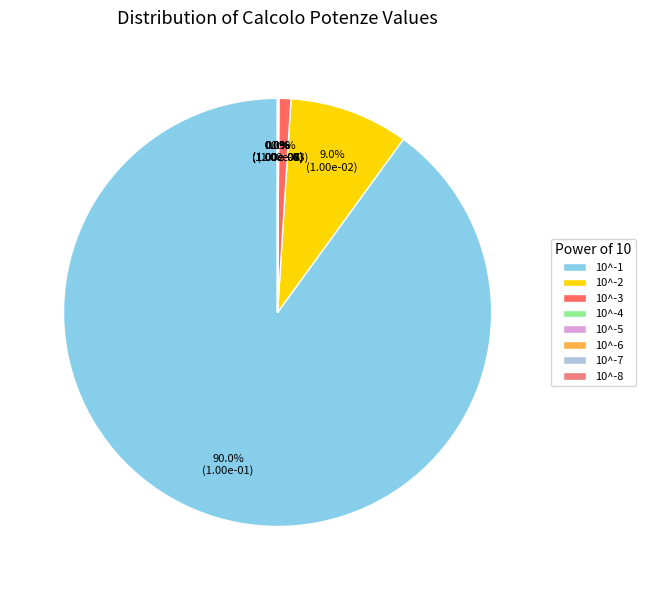

Which slice represents more than half of the pie?

10^-1